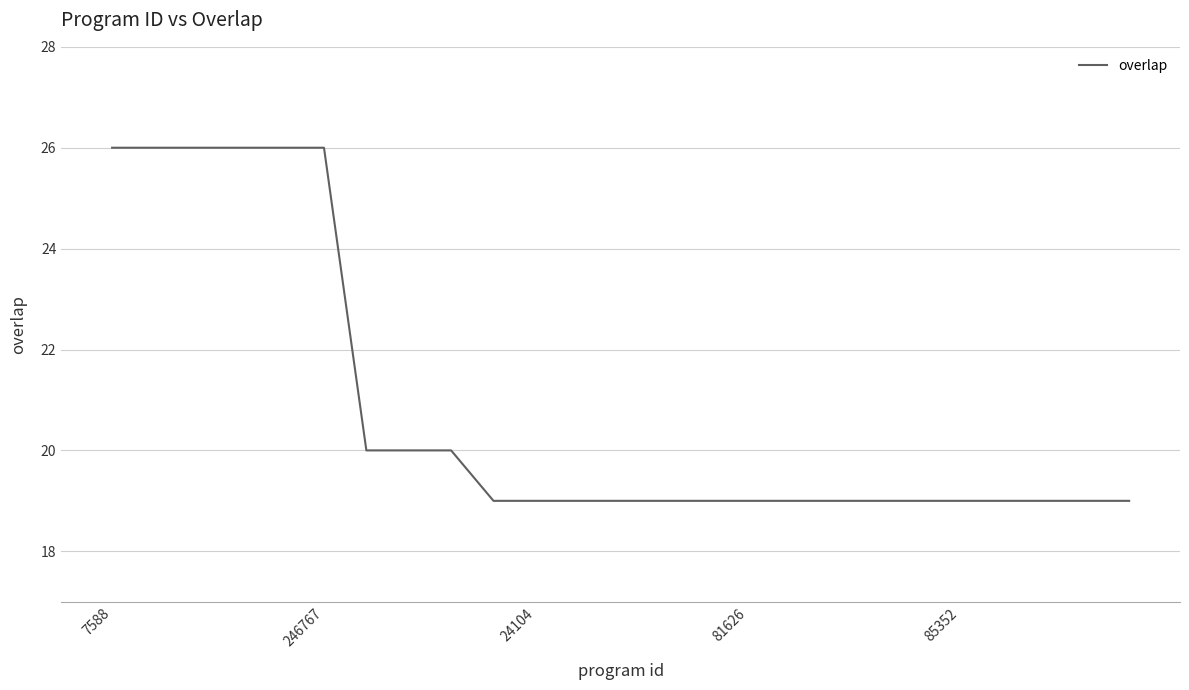

What is the greatest value displayed?

26